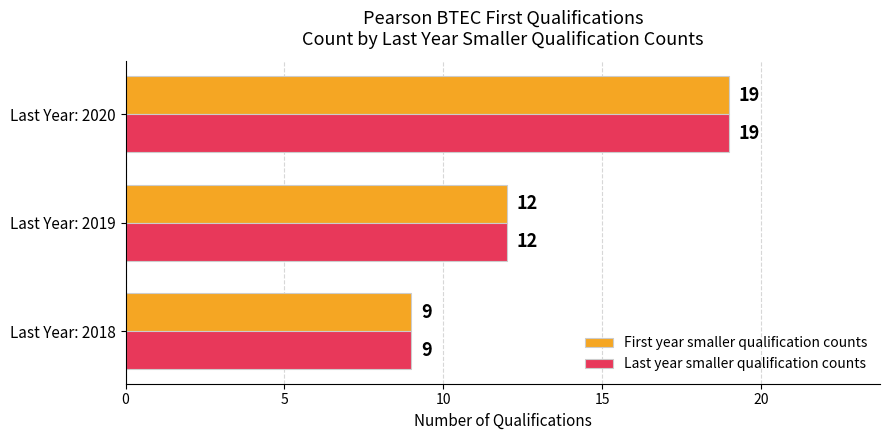

The Last year smaller qualification counts series shows 22 at Last Year: 2019. True or false?

False